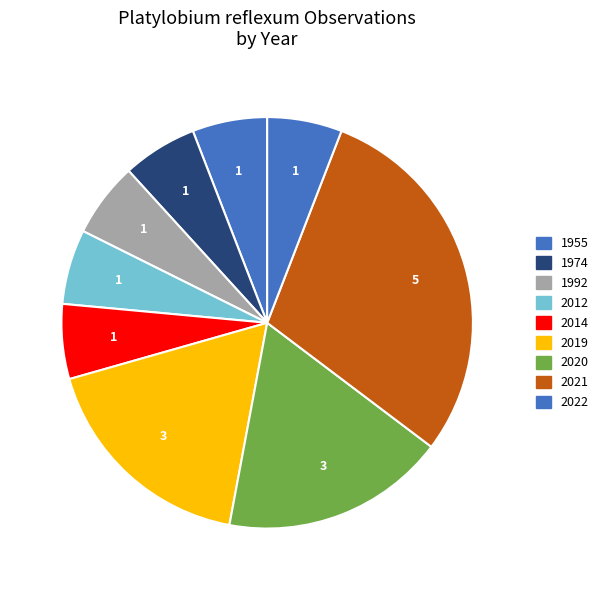

How many slices are in this pie chart?

9